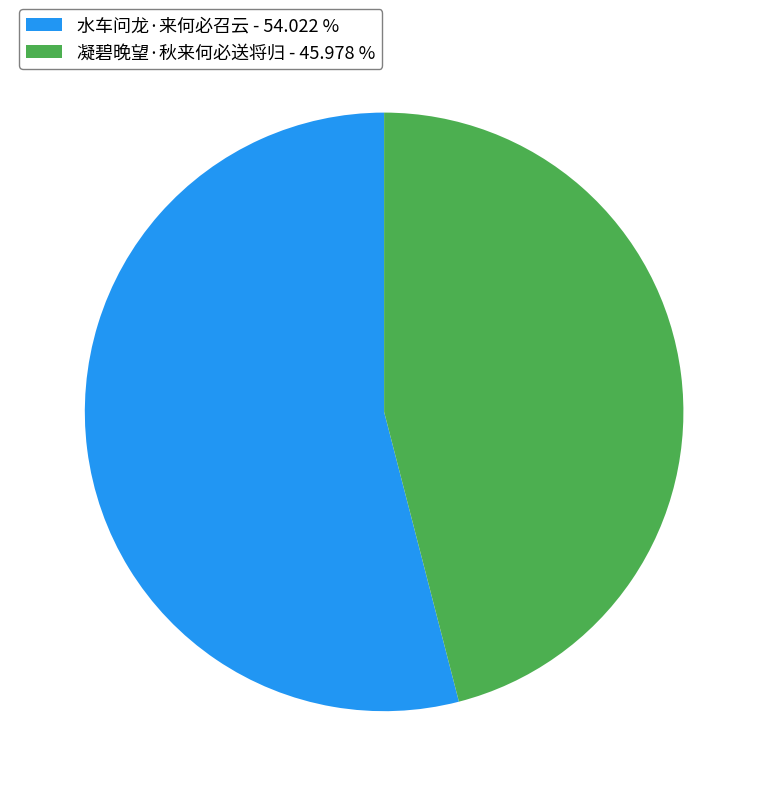

What is the ratio of the value at 凝碧晚望·秋来何必送将归 to the value at 水车问龙·来何必召云?

0.9